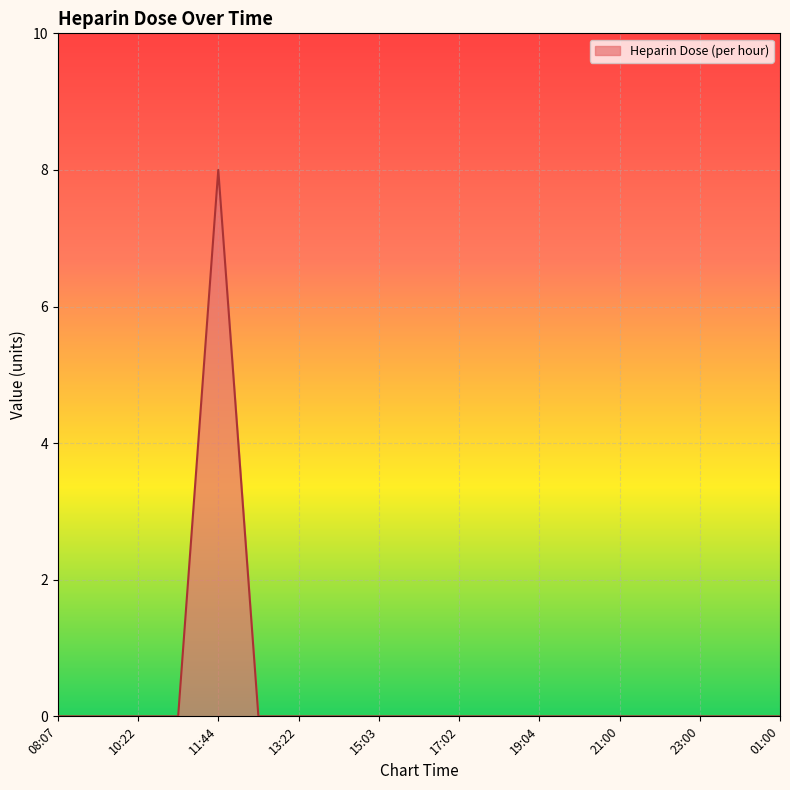

What is the greatest value displayed?

8